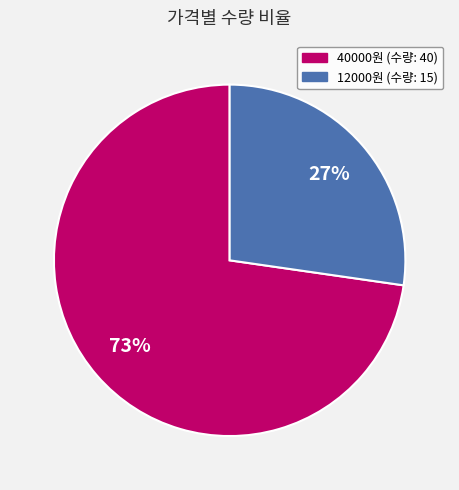

Count the number of slices in the pie.

2